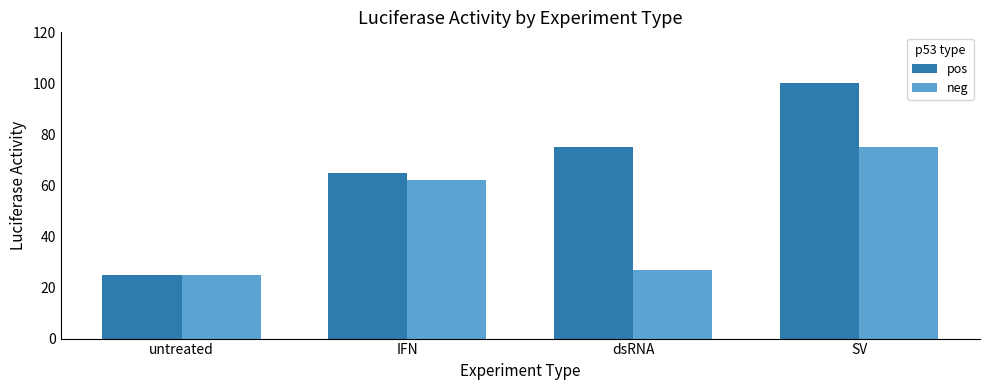

What is the spread (max minus min) of values at IFN?

3.0